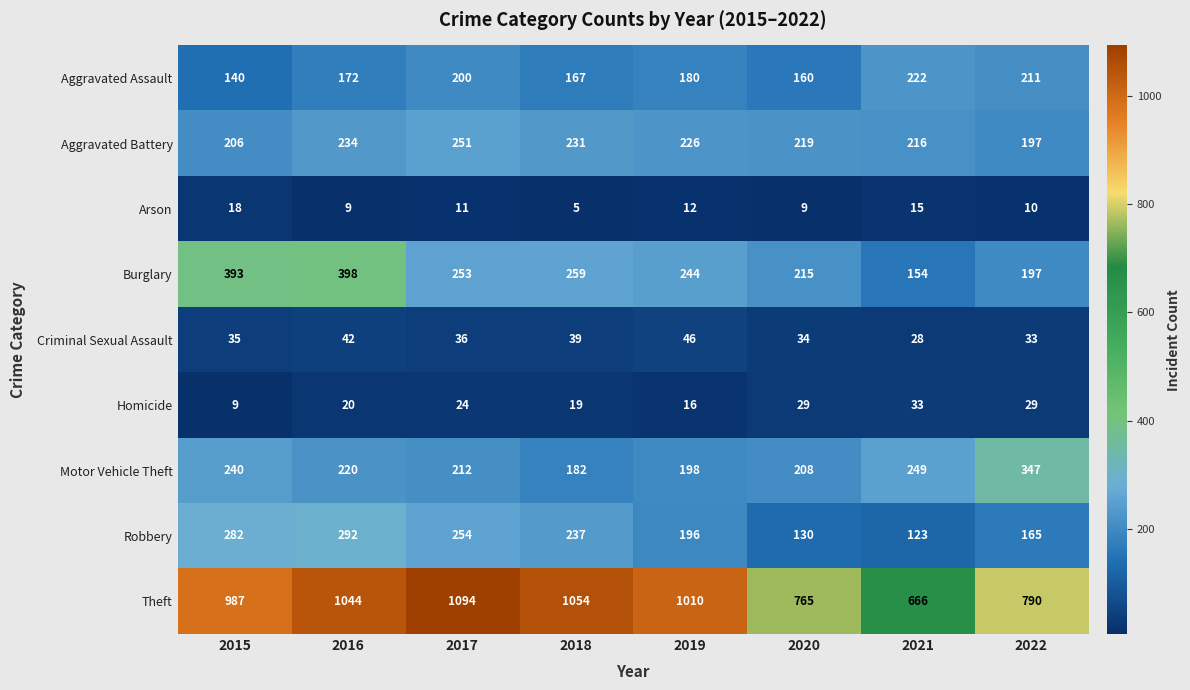

How many categories are shown in the chart?

8